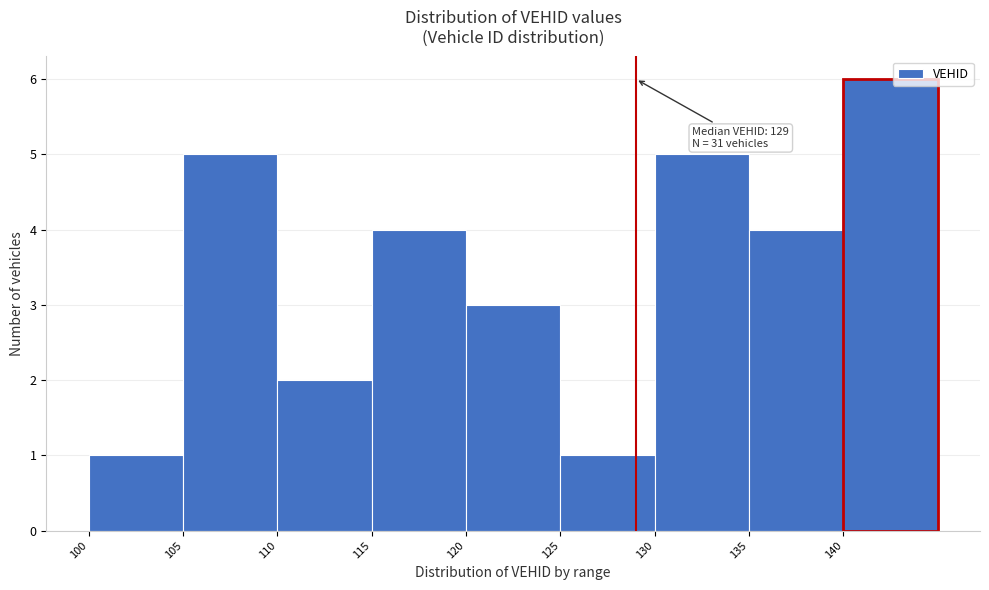

Over which range of the x-axis is the bar tallest?

140 to 145